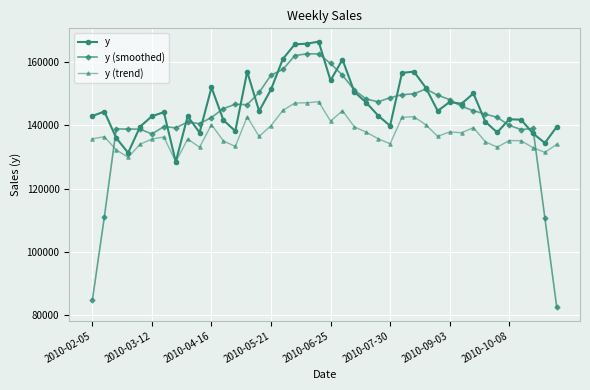

What is the value of the y (smoothed) point at the 16th from the left?

155976.7